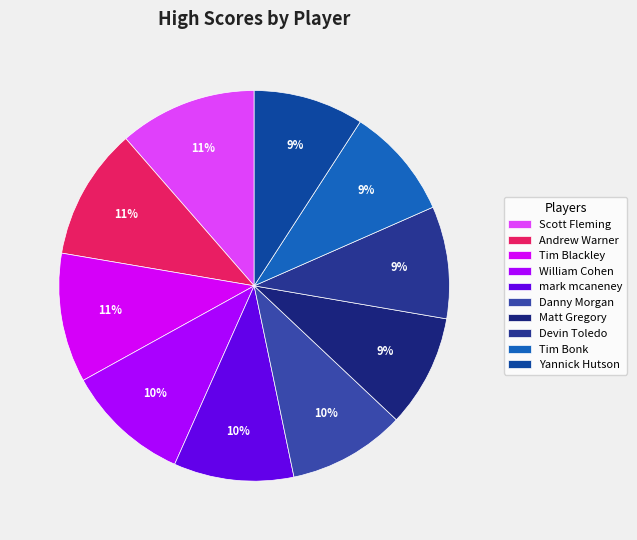

Count the number of slices in the pie.

10